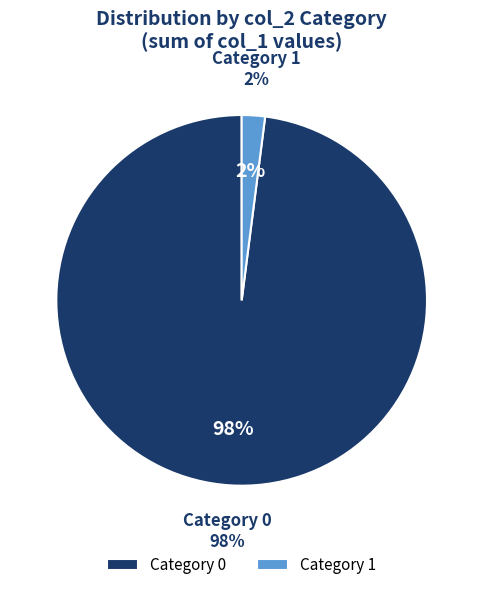

What is the total percentage of 1 and 0?

100.0%